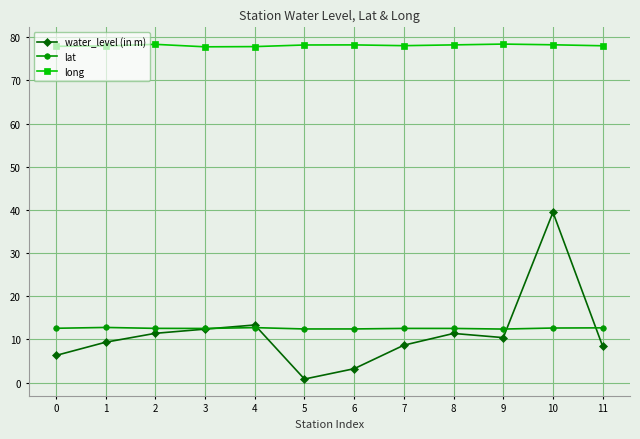

Where is the first local minimum for water_level (in m)?

5